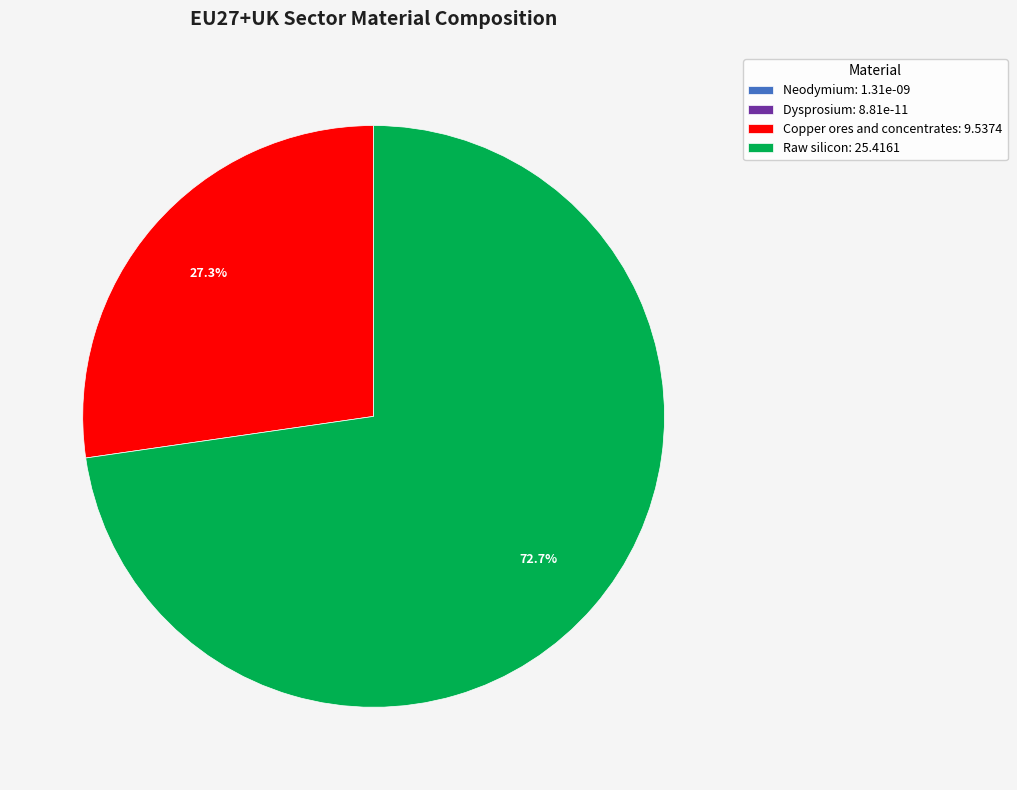

The Copper ores and concentrates slice represents 27% of the pie. True or false?

True